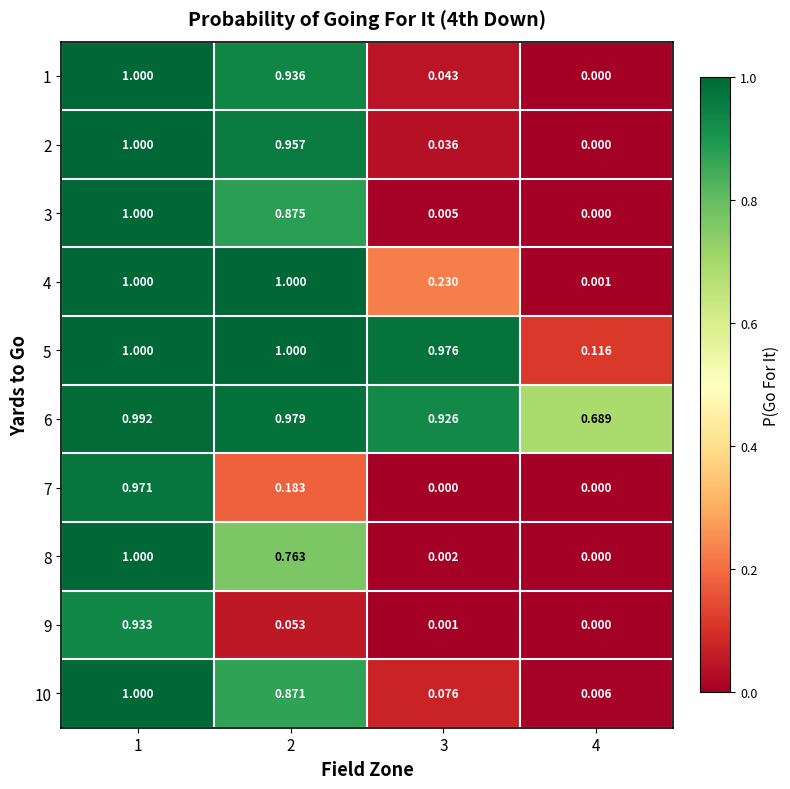

At which category is the sum across all series the highest?

1